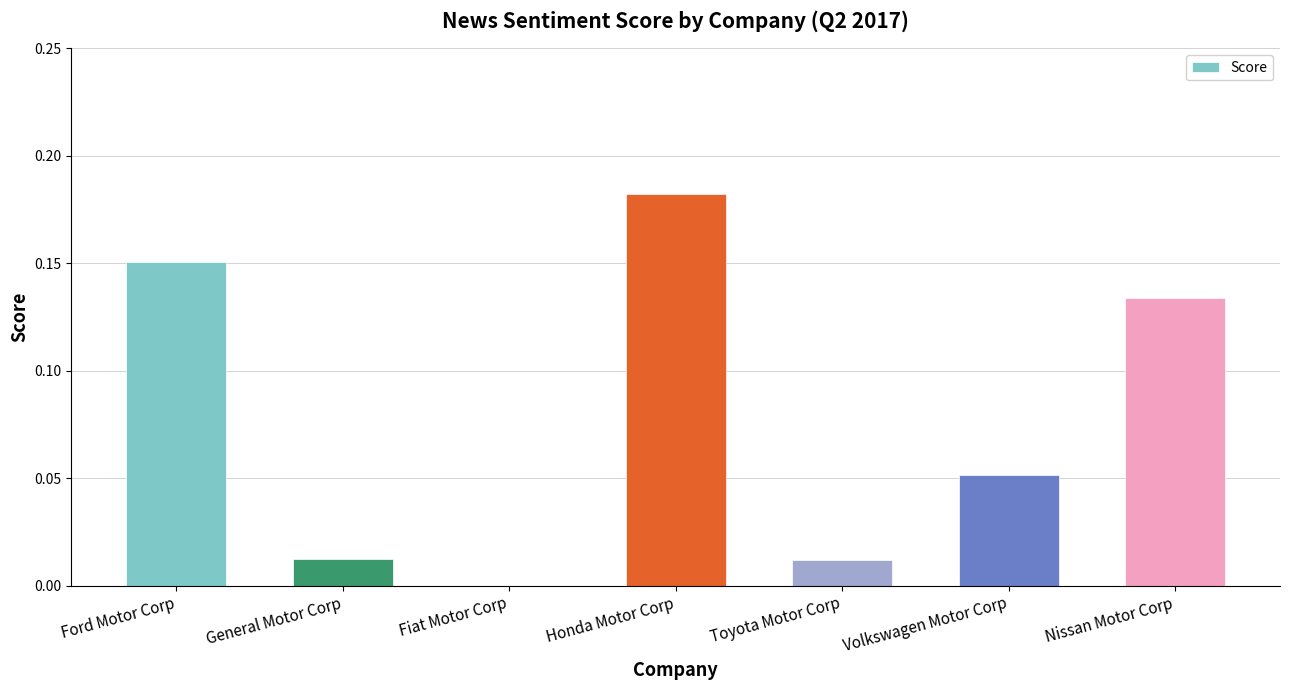

Are the bars horizontal?

No